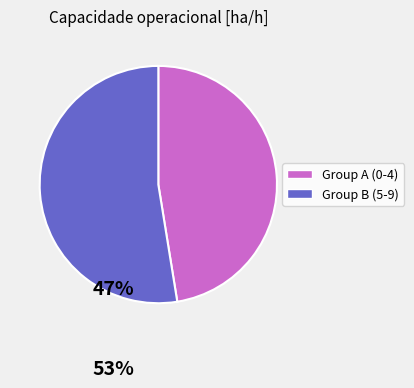

Does any single category account for the majority?

Yes